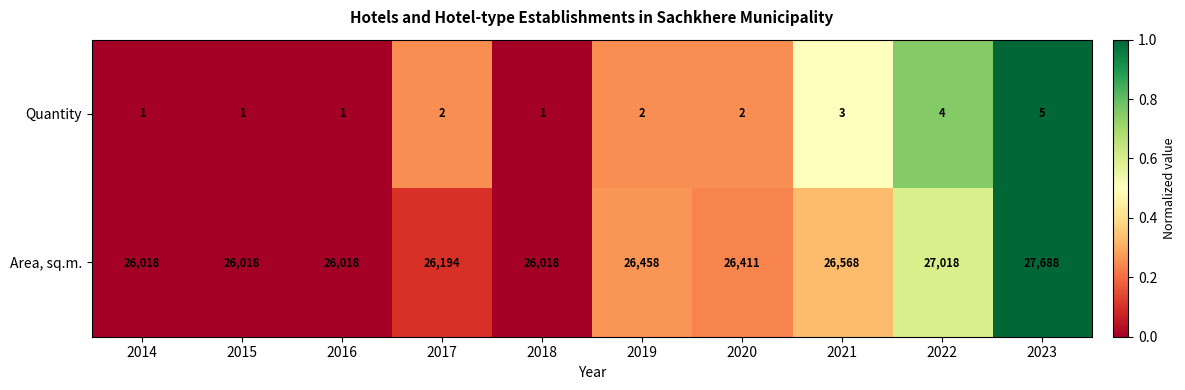

Reading right to left, extract all data points from this chart.

Quantity: 2023=5	2022=4	2021=3	2020=2	2019=2	2018=1	2017=2	2016=1	2015=1	2014=1
Area, sq.m.: 2023=27688	2022=27018	2021=26568	2020=26411	2019=26458	2018=26018	2017=26194	2016=26018	2015=26018	2014=26018